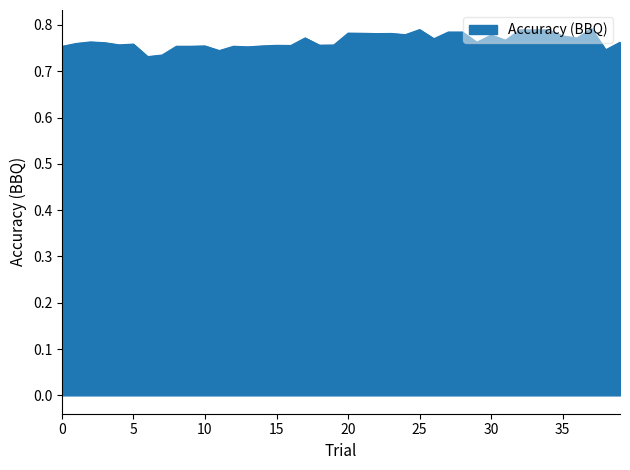

Does the chart display data point markers on the line(s)?

No